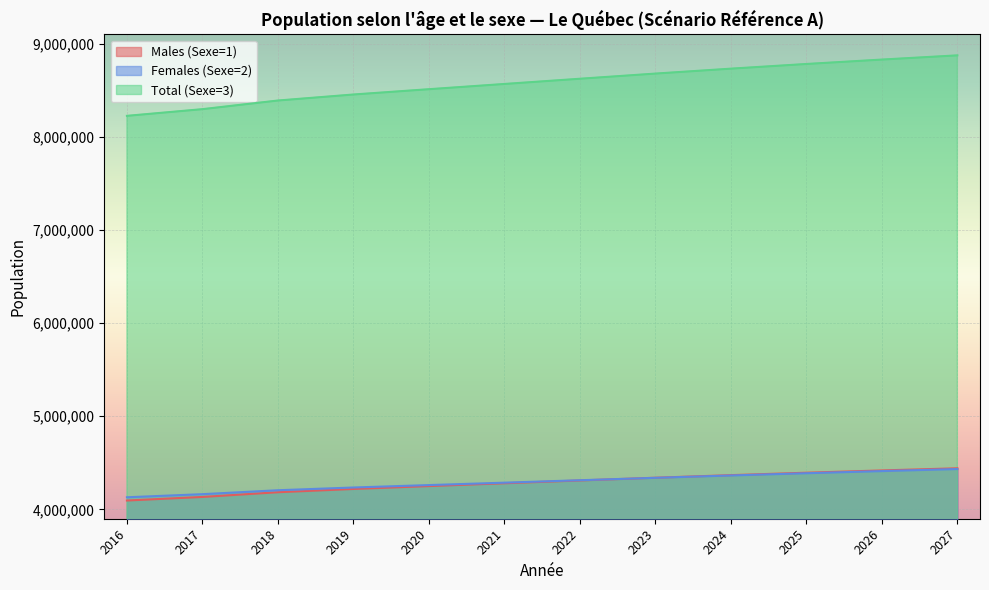

What are all the series names shown in the legend?

Males (Sexe=1), Females (Sexe=2), Total (Sexe=3)